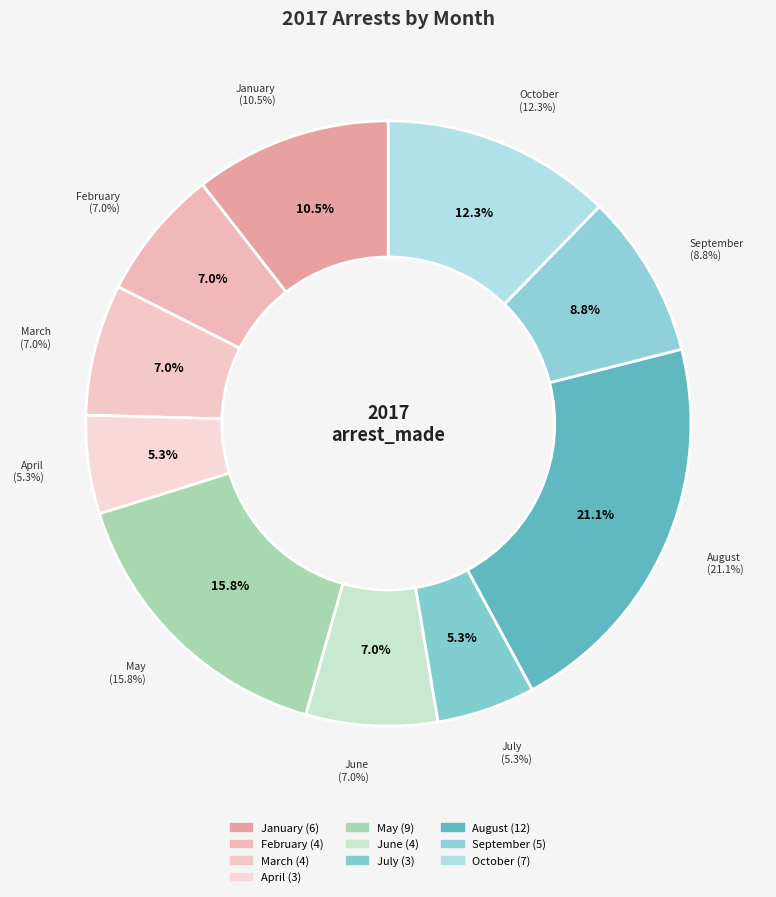

Between September and May, which is larger?

May